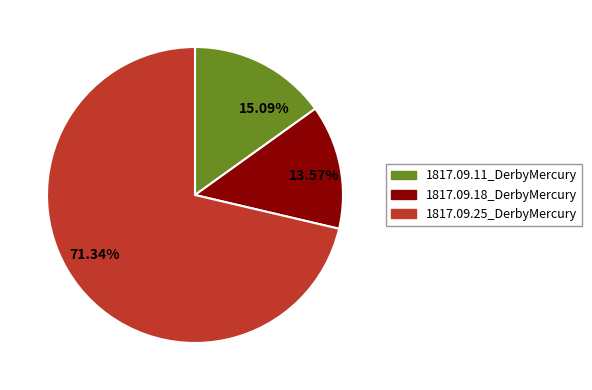

How many slices are in this pie chart?

3